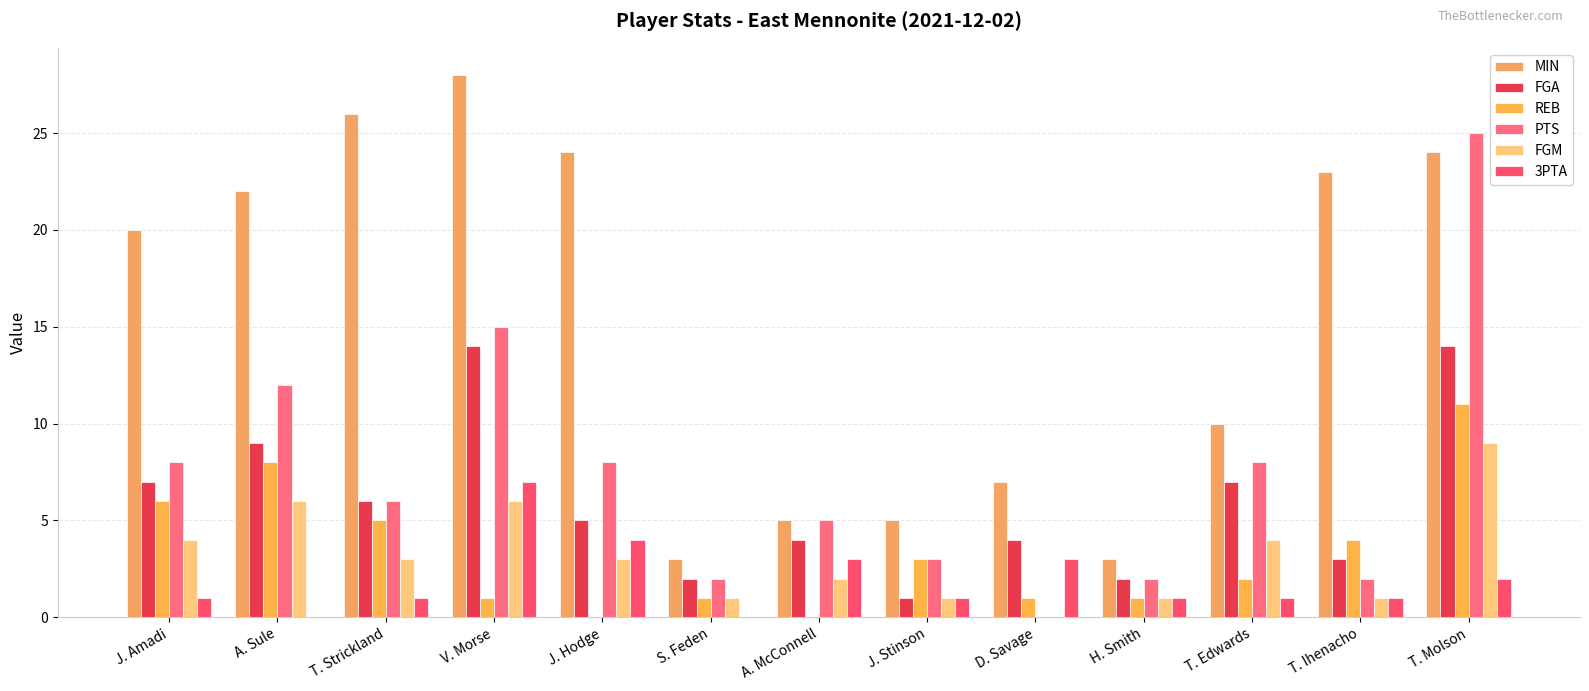

How many categories are shown in the chart?

13